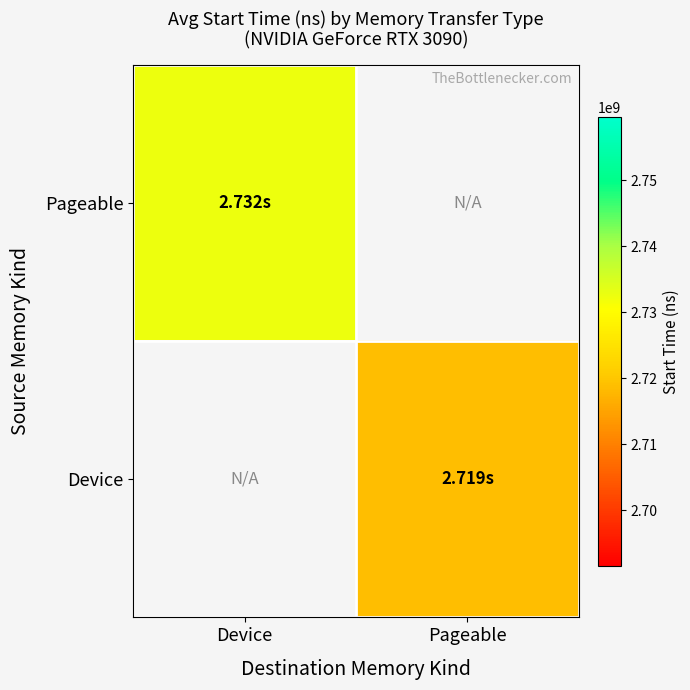

Which has a higher value, Device or Pageable?

Pageable